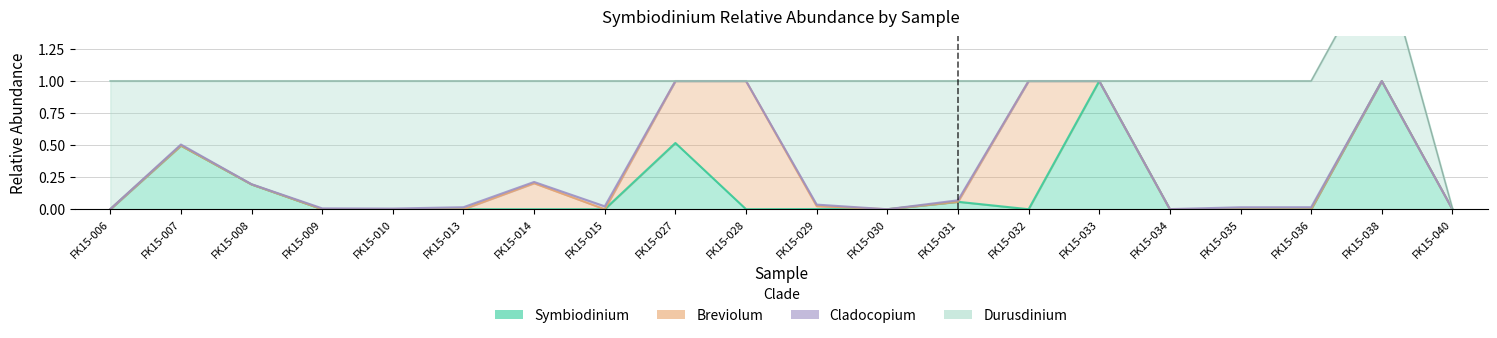

Which label corresponds to the smallest value in the chart?

FK15-006